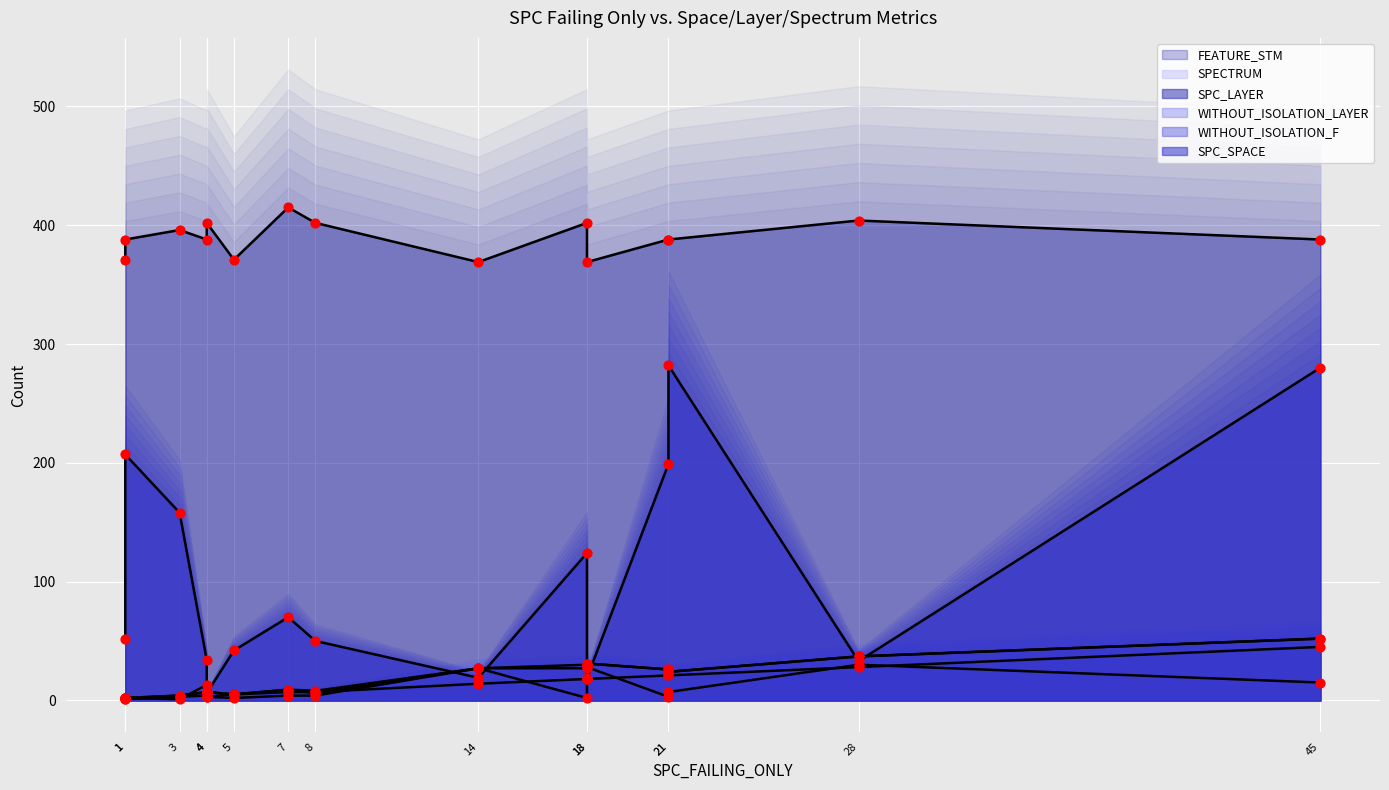

Which series has the largest Y range (max minus min)?

SPC_SPACE